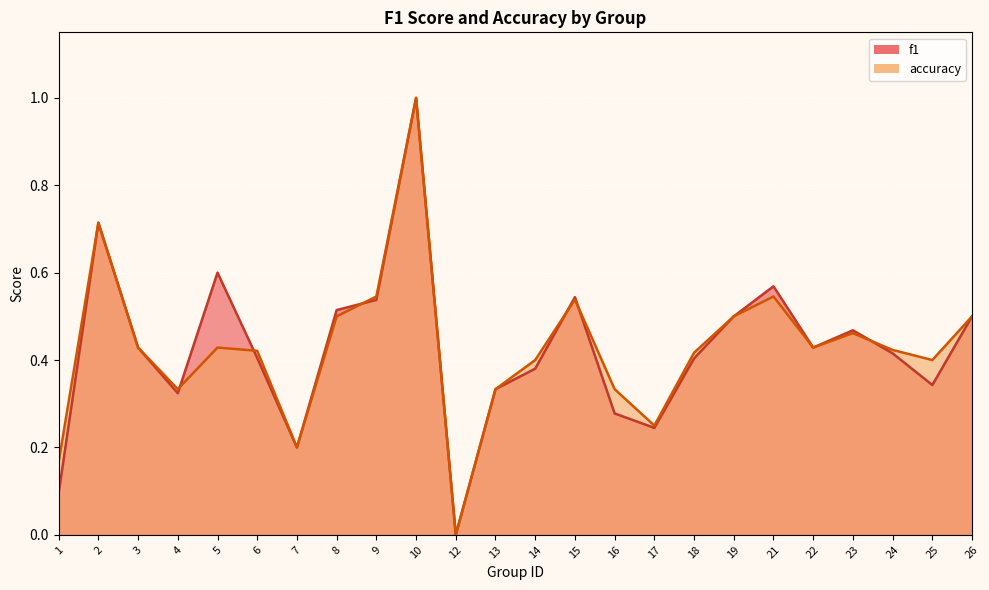

At which label does f1 reach its minimum?

12